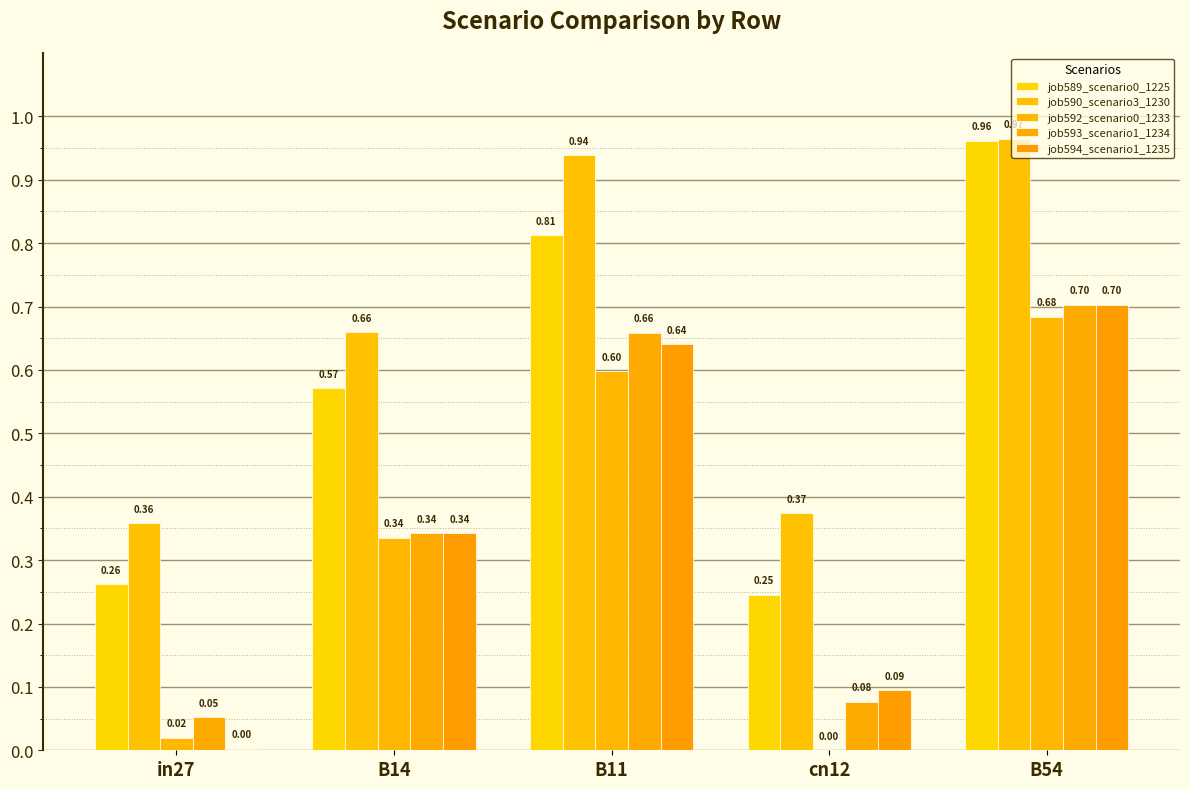

What is the difference between the job590_scenario3_1230 values at B54 and in27?

0.6